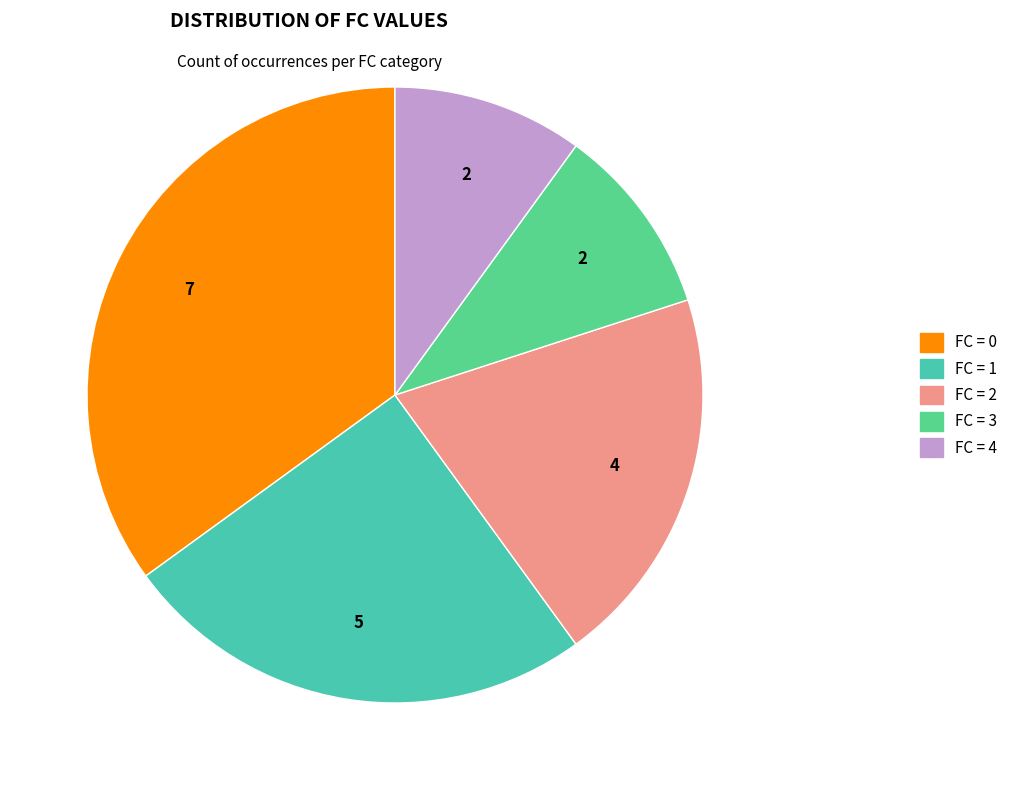

Does any single category account for the majority?

No